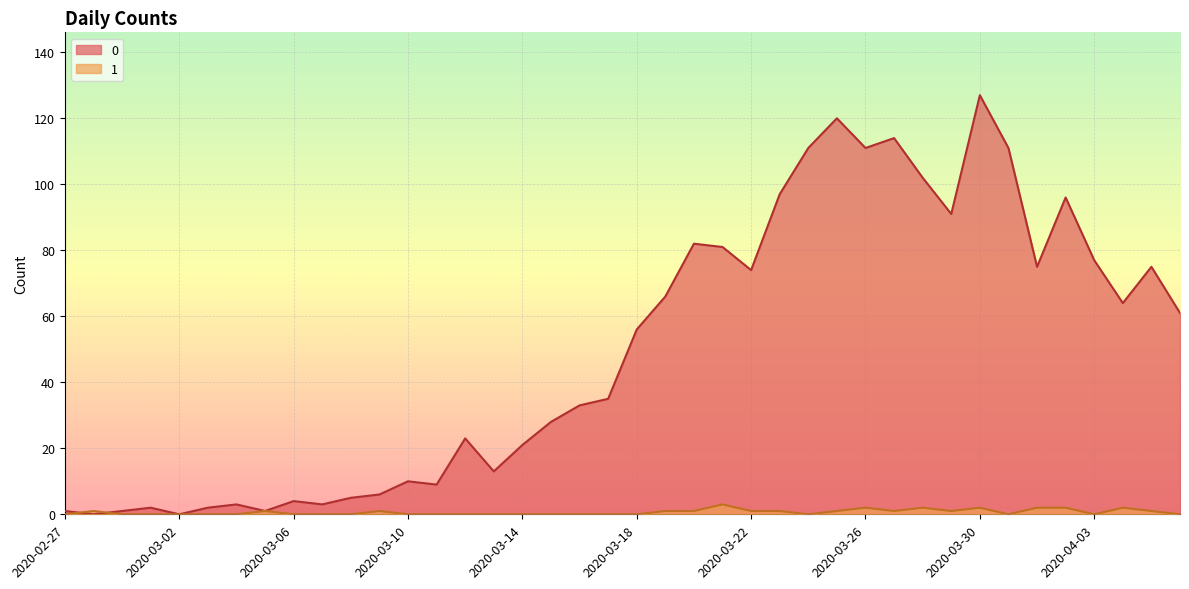

Rank the categories by 0 value from lowest to highest.

2020-02-28, 2020-03-02, 2020-02-27, 2020-02-29, 2020-03-05, 2020-03-01, 2020-03-03, 2020-03-04, 2020-03-07, 2020-03-06, 2020-03-08, 2020-03-09, 2020-03-11, 2020-03-10, 2020-03-13, 2020-03-14, 2020-03-12, 2020-03-15, 2020-03-16, 2020-03-17, 2020-03-18, 2020-04-06, 2020-04-04, 2020-03-19, 2020-03-22, 2020-04-01, 2020-04-05, 2020-04-03, 2020-03-21, 2020-03-20, 2020-03-29, 2020-04-02, 2020-03-23, 2020-03-28, 2020-03-24, 2020-03-26, 2020-03-31, 2020-03-27, 2020-03-25, 2020-03-30